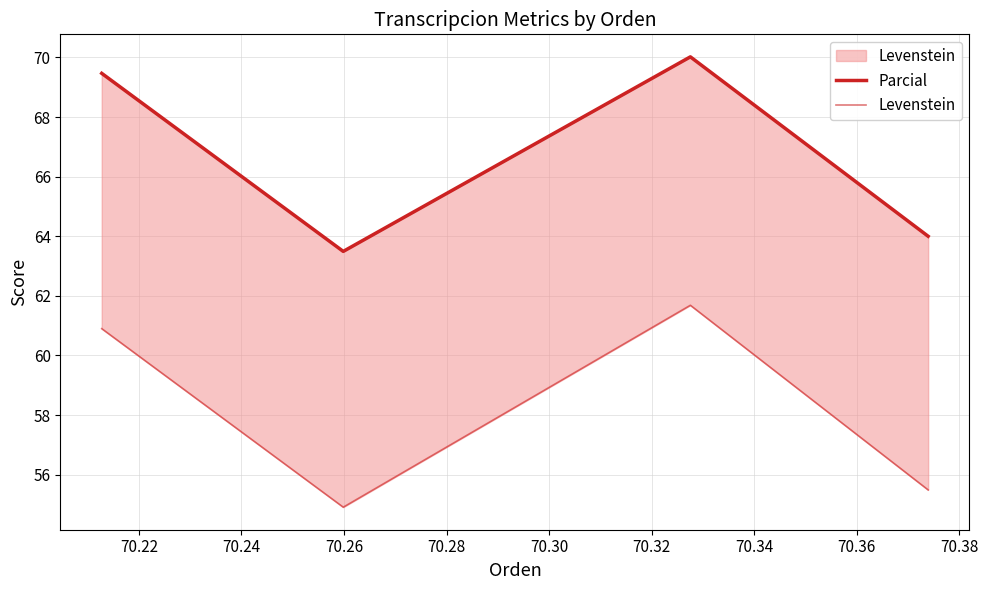

What is the difference between the maximum and minimum values in the Parcial series?

6.5